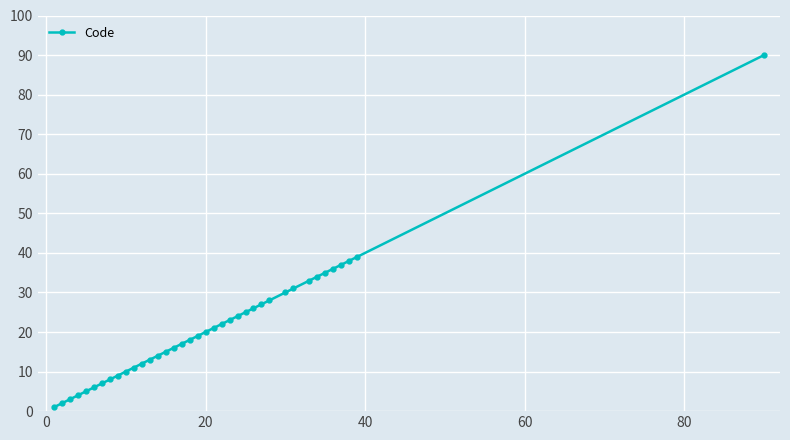

What is the greatest value displayed?

90